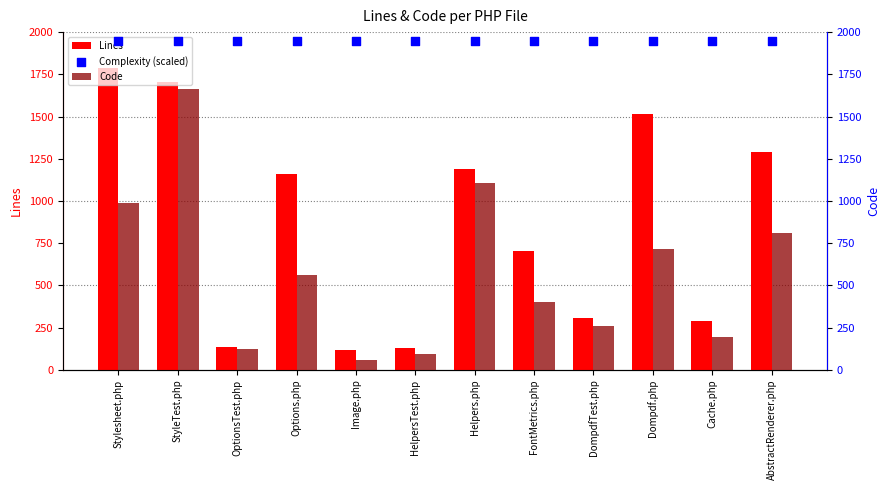

Is the value of Complexity (scaled) at OptionsTest.php greater than the value of Code at Image.php?

Yes